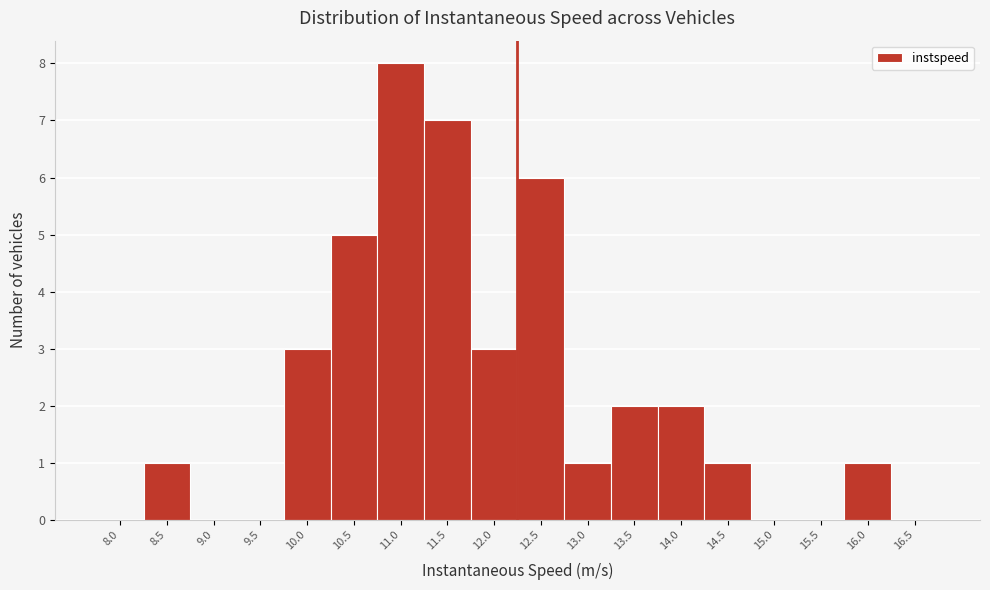

Reading right to left, extract all data points from this chart.

16.5=0	16.0=1	15.5=0	15.0=0	14.5=1	14.0=2	13.5=2	13.0=1	12.5=6	12.0=3	11.5=7	11.0=8	10.5=5	10.0=3	9.5=0	9.0=0	8.5=1	8.0=0